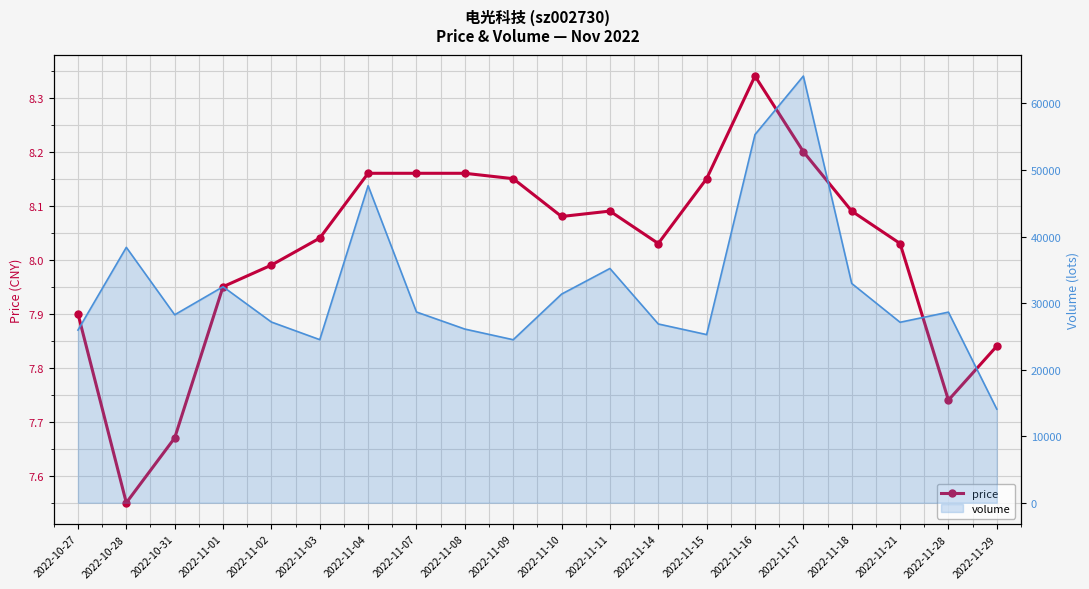

List the series in order of their overall mean, lowest first.

price, volume (line)